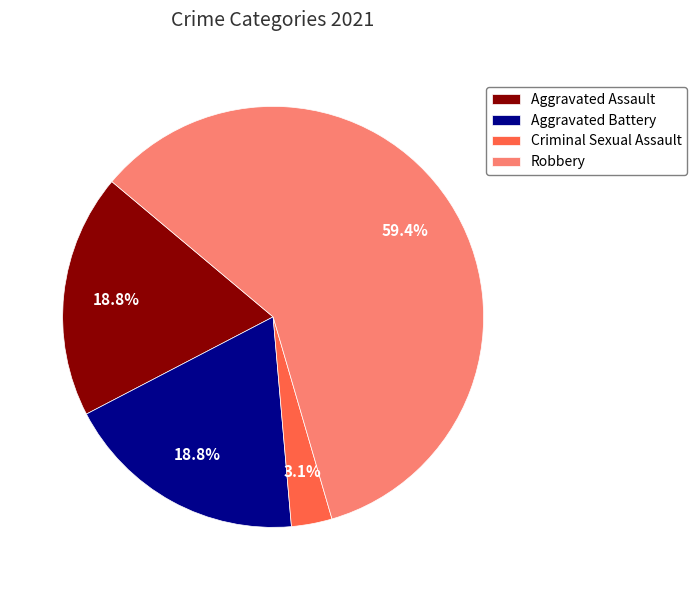

What is the majority slice?

Robbery